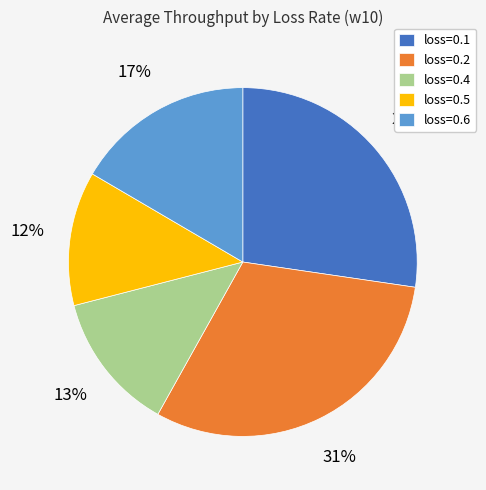

To the nearest percent, what is the average slice percentage?

20%